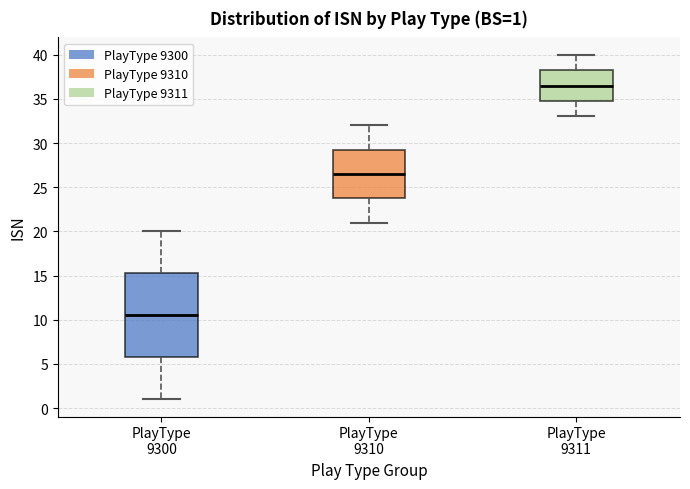

Which box has the highest median line?

PlayType 9311